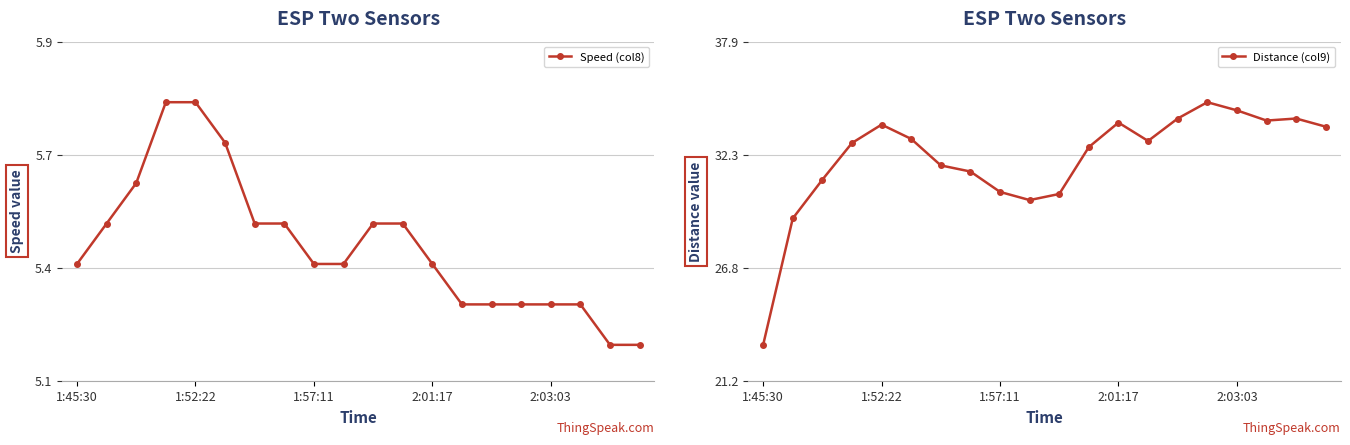

Which series has the largest range (max minus min)?

Distance (col9)